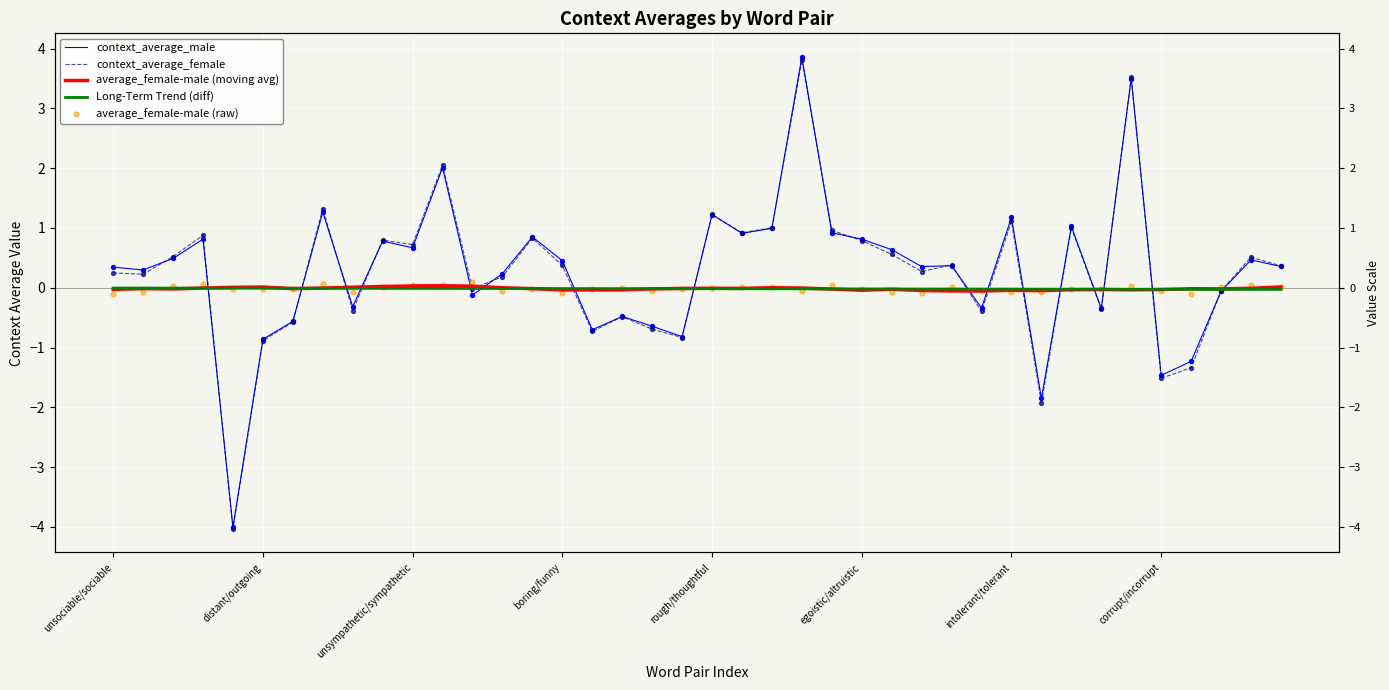

Which series contains the lowest Y value?

context_average_female